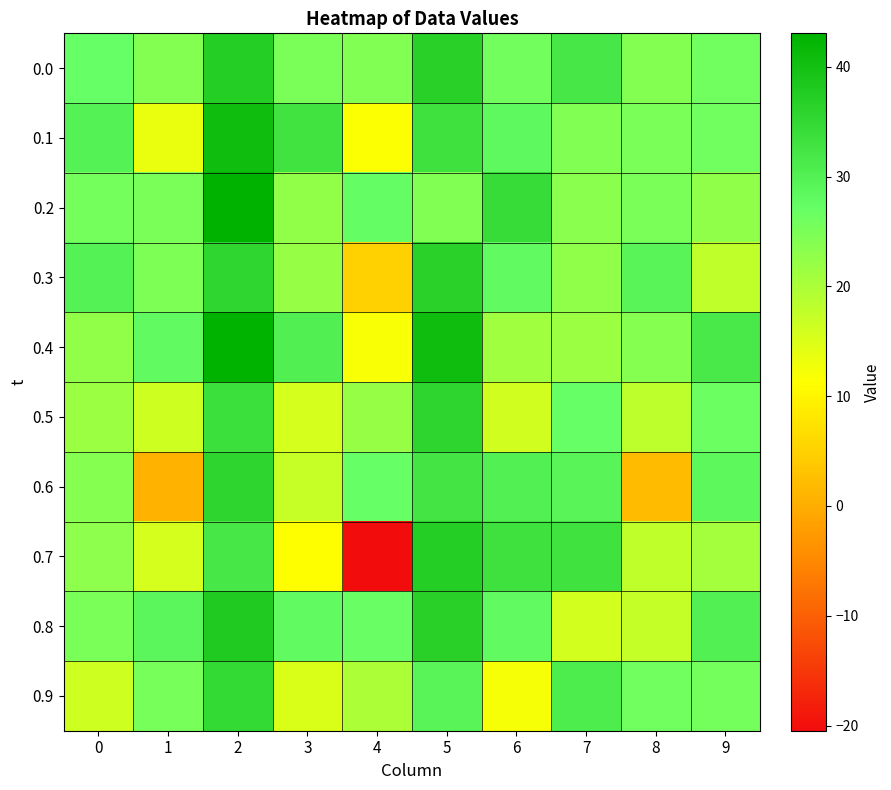

Reading left to right, list all the values displayed in this chart.

0.0: 0=27.1	1=24.0	2=37.1	3=25.0	4=24.3	5=36.6	6=25.8	7=32.1	8=24.1	9=25.9
0.1: 0=29.9	1=13.3	2=40.8	3=32.6	4=11.6	5=33.2	6=28.3	7=24.3	8=24.9	9=26.0
0.2: 0=25.7	1=25.0	2=43.0	3=22.6	4=27.3	5=24.4	6=34.3	7=23.4	8=25.1	9=22.8
0.3: 0=29.7	1=24.6	2=35.4	3=22.0	4=5.0	5=36.6	6=27.9	7=22.8	8=29.3	9=17.9
0.4: 0=22.5	1=27.9	2=42.7	3=30.2	4=11.8	5=40.6	6=21.2	7=21.5	8=23.9	9=31.4
0.5: 0=21.5	1=16.5	2=33.6	3=15.7	4=22.1	5=35.8	6=16.2	7=27.0	8=18.2	9=26.6
0.6: 0=23.8	1=0.8	2=35.7	3=17.1	4=27.0	5=32.5	6=30.1	7=29.2	8=1.9	9=28.5
0.7: 0=23.2	1=15.7	2=31.9	3=11.2	4=-20.5	5=37.1	6=33.2	7=32.9	8=17.9	9=20.6
0.8: 0=25.1	1=28.7	2=38.0	3=27.8	4=26.7	5=36.7	6=27.8	7=15.8	8=17.3	9=30.0
0.9: 0=16.3	1=25.3	2=34.8	3=15.1	4=19.9	5=29.3	6=12.2	7=30.8	8=26.1	9=25.7